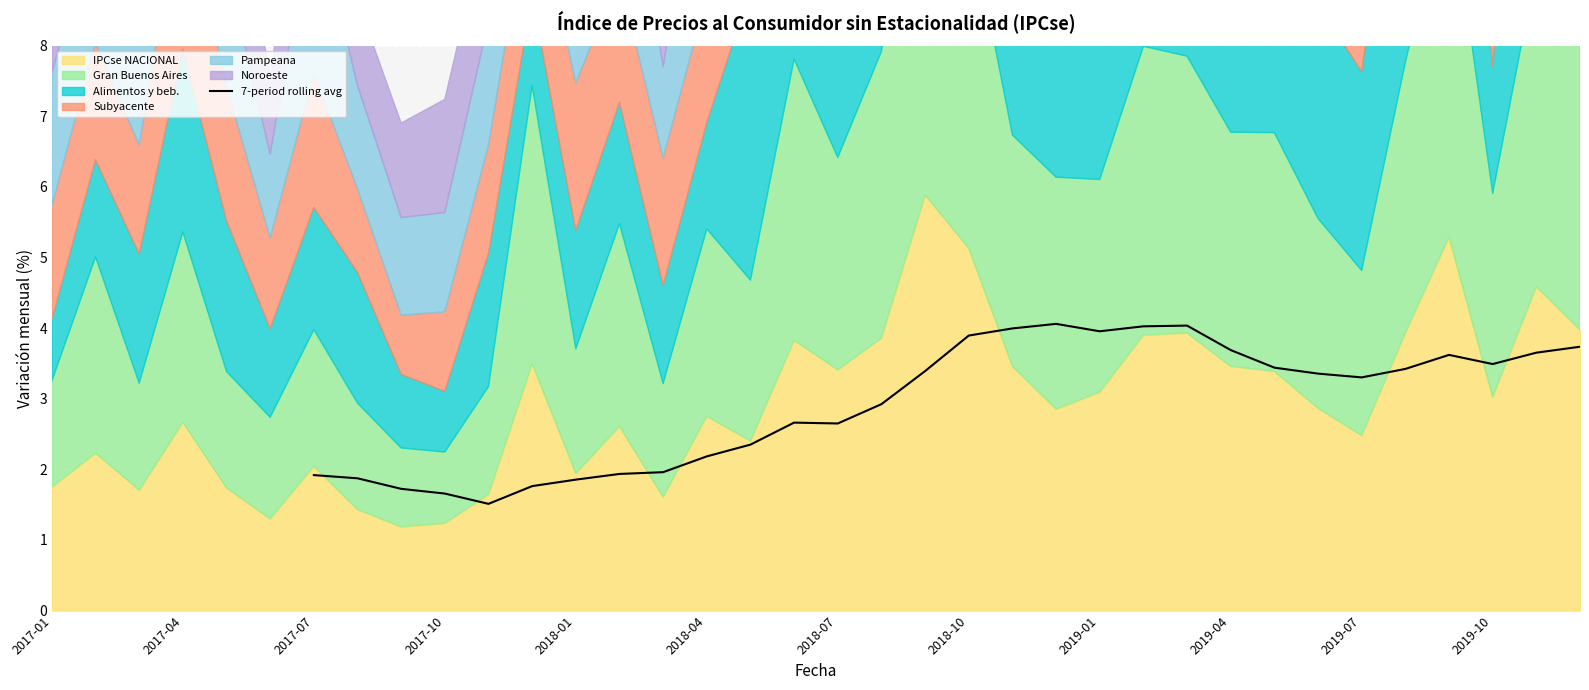

What is the lowest value of the 7-period rolling avg series?

1.5